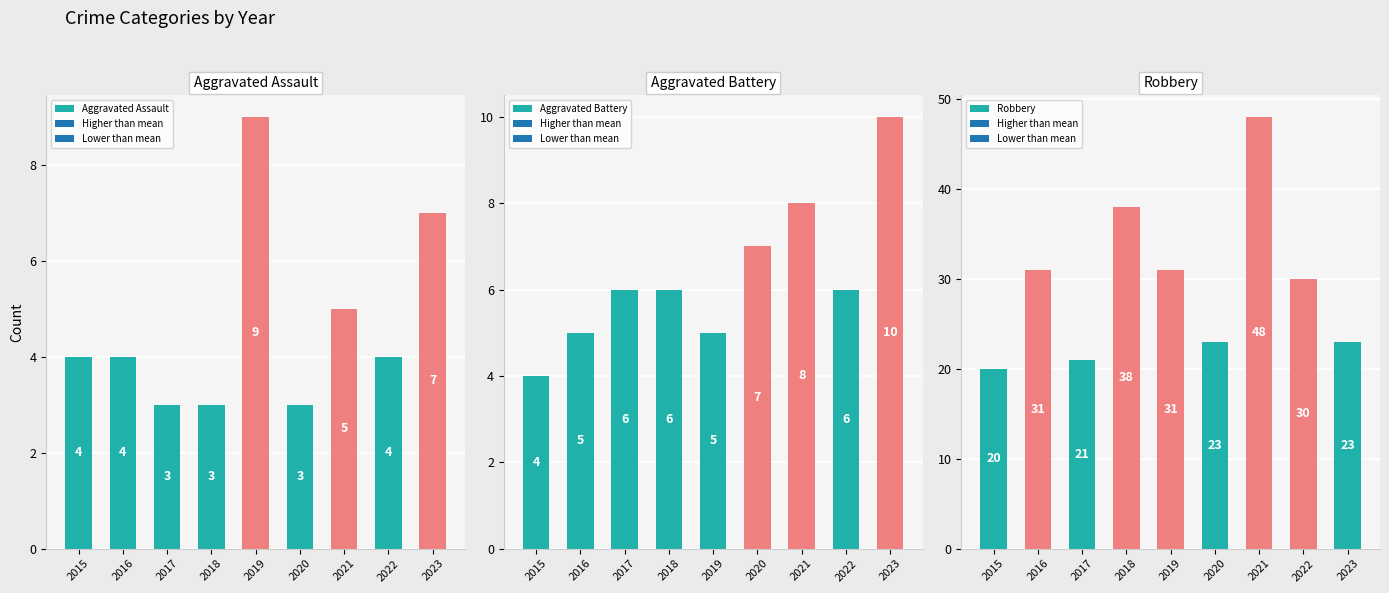

What is the smallest value displayed?

3